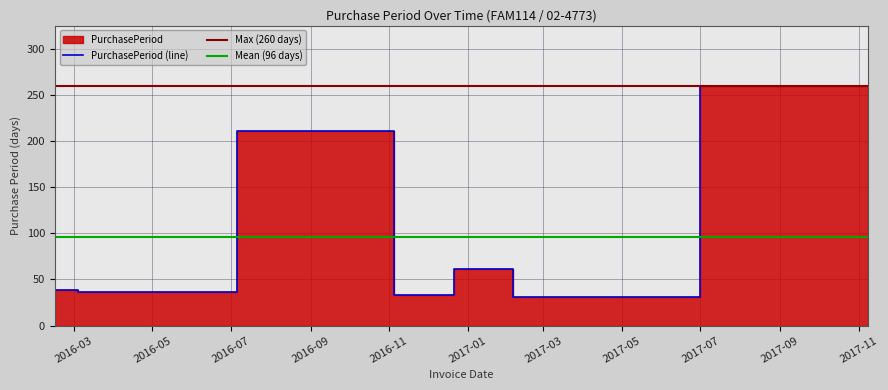

The chart shows a value of 38 at 2016-02-15. True or false?

True